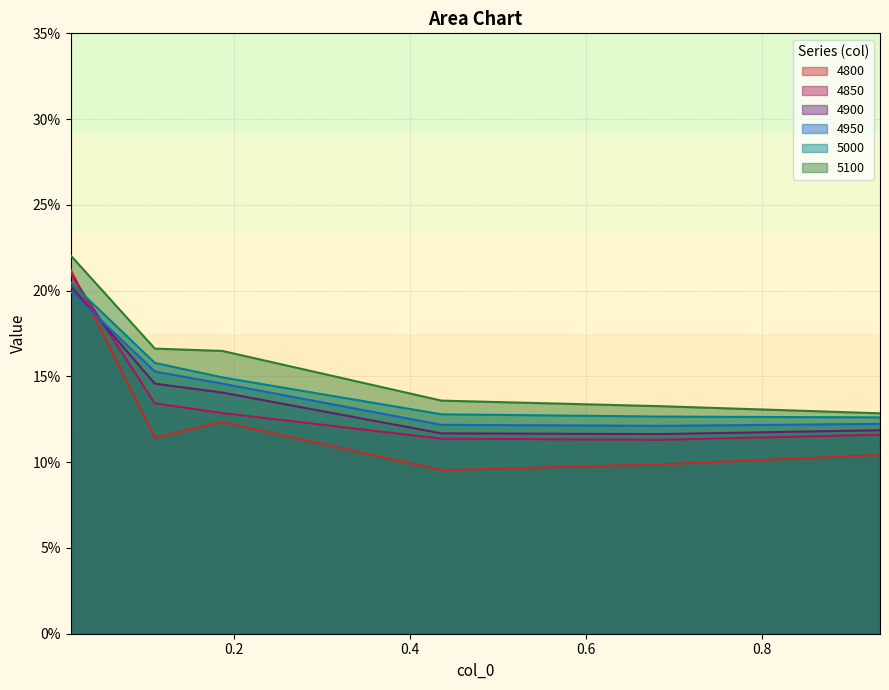

What is the sum of the 4900 values at 0.4356164383561644 and 0.1095890410958904?

0.3